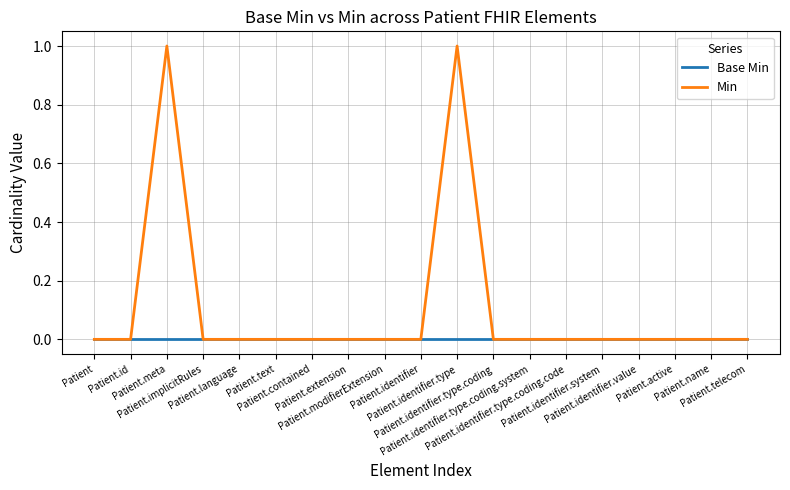

How many lines are shown in the chart?

2